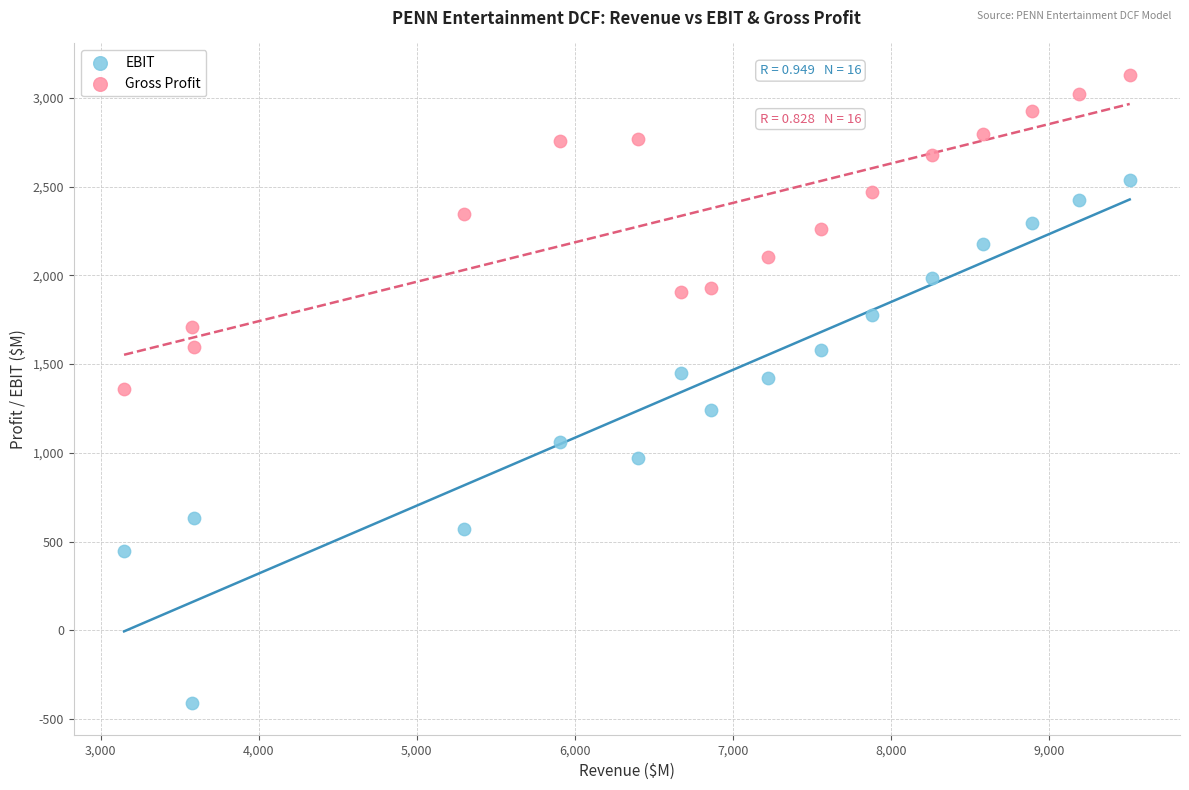

Which series has the widest spread of Y values?

EBIT